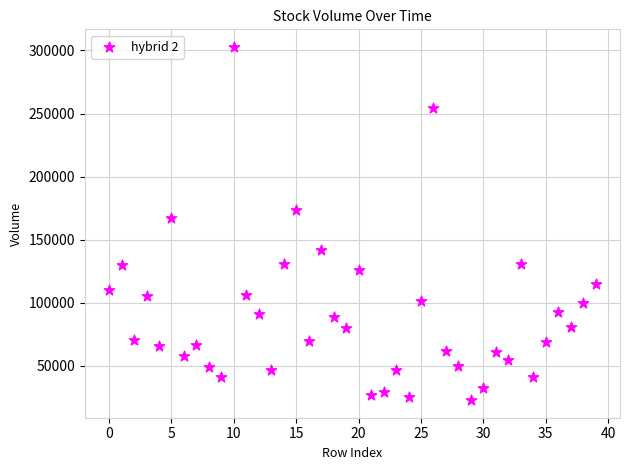

What is the range of Y values (max minus min)?

279810